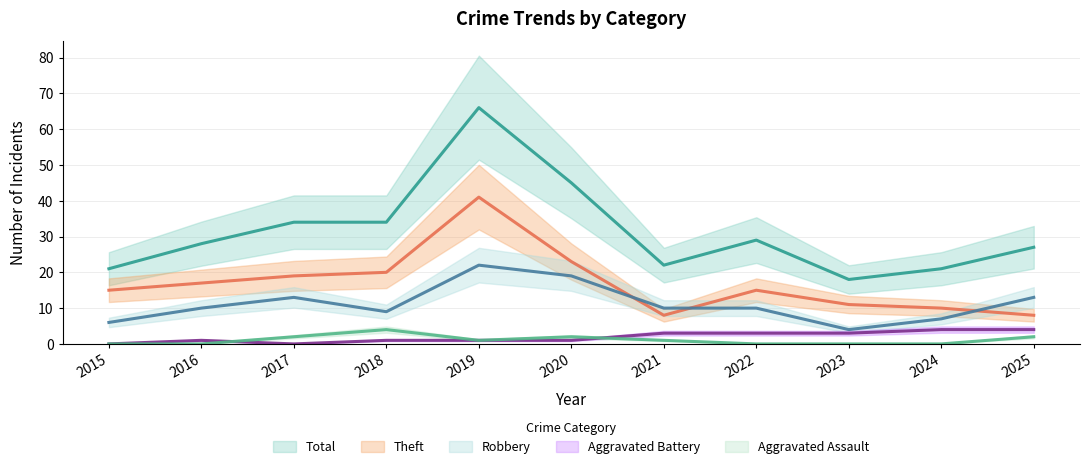

What is the approximate value of Theft at 2024, to the nearest 5?

10